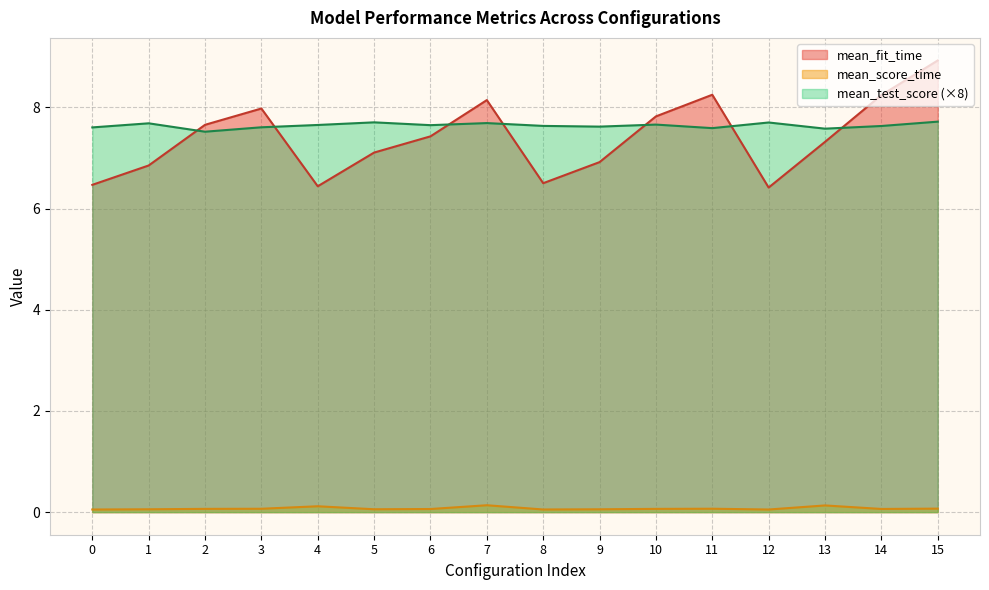

What is the value of the mean_test_score point at the 15th from the left?

7.6